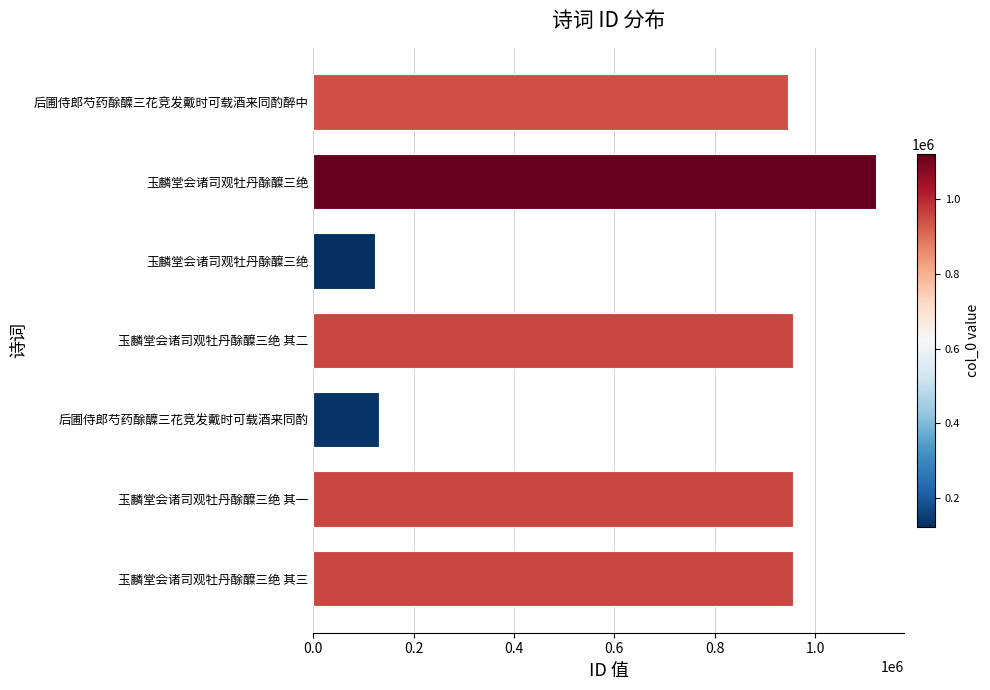

What is the average value?

741280